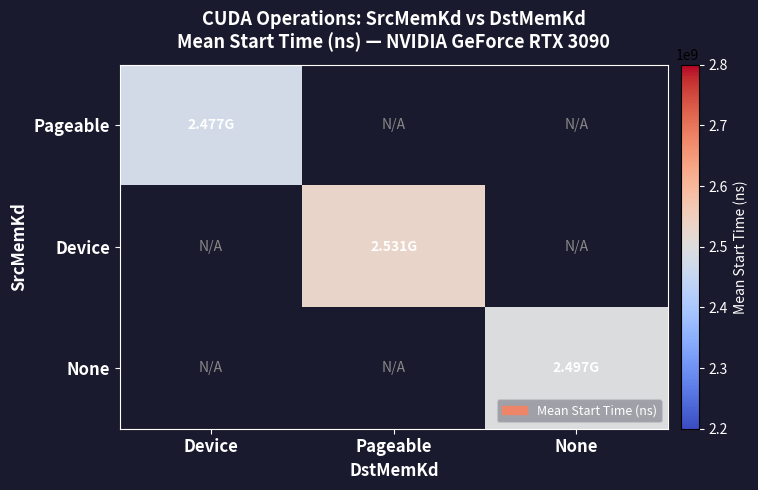

What is the greatest value displayed?

2530559425.1